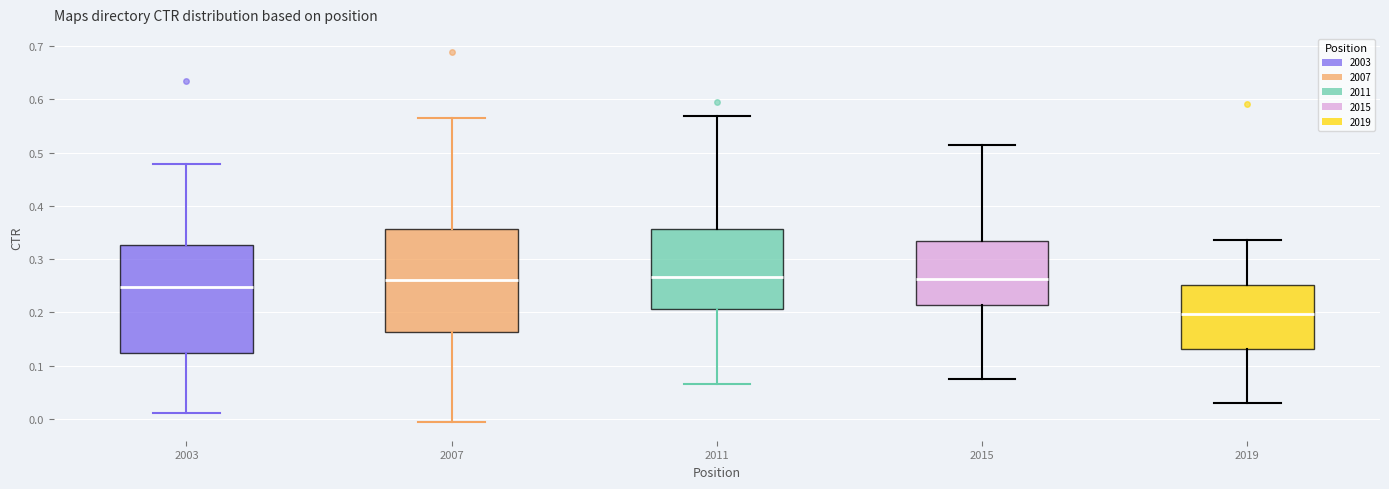

Reading left to right, read every box against the y-axis: the position of its median line, the range the box covers, and the ends of its whiskers. The values are not printed on the chart, so give them approximately, as read against the axis.

2003: median 0.25, box 0.12 to 0.33, whiskers 0.01 to 0.48
2007: median 0.26, box 0.16 to 0.36, whiskers -0.01 to 0.56
2011: median 0.27, box 0.21 to 0.36, whiskers 0.06 to 0.57
2015: median 0.26, box 0.21 to 0.33, whiskers 0.07 to 0.51
2019: median 0.20, box 0.13 to 0.25, whiskers 0.03 to 0.34